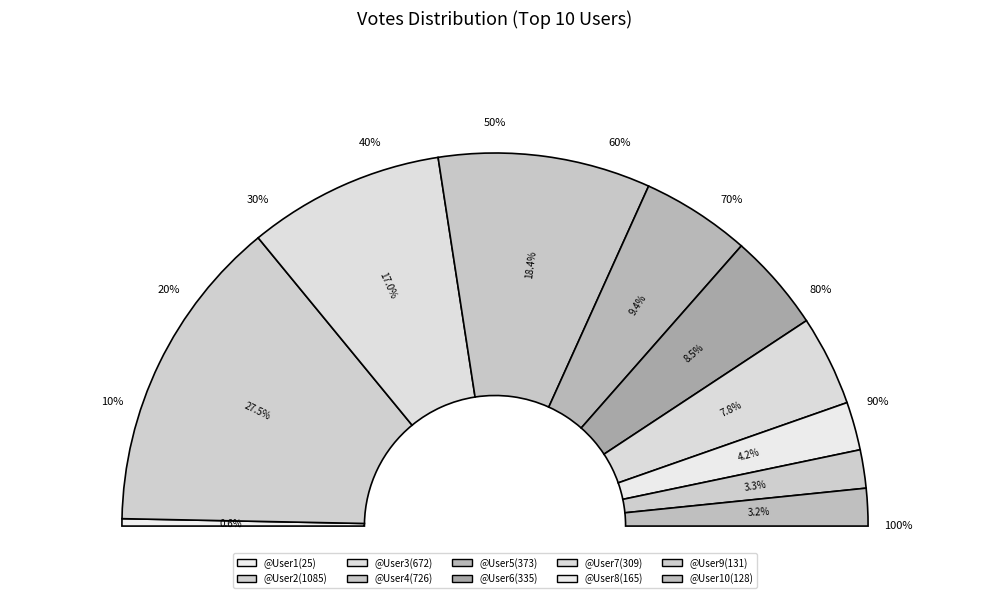

Count the number of slices in the pie.

10